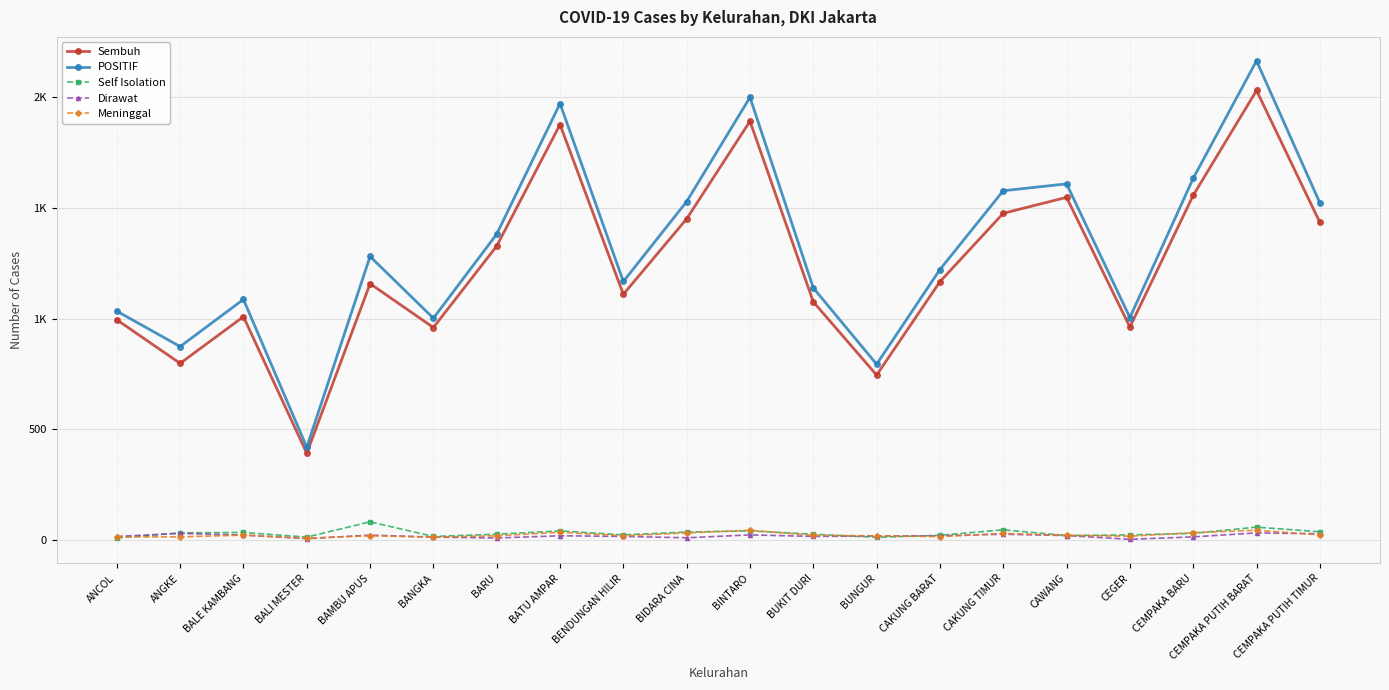

What are all the series names shown in the legend?

Sembuh, POSITIF, Self Isolation, Dirawat, Meninggal